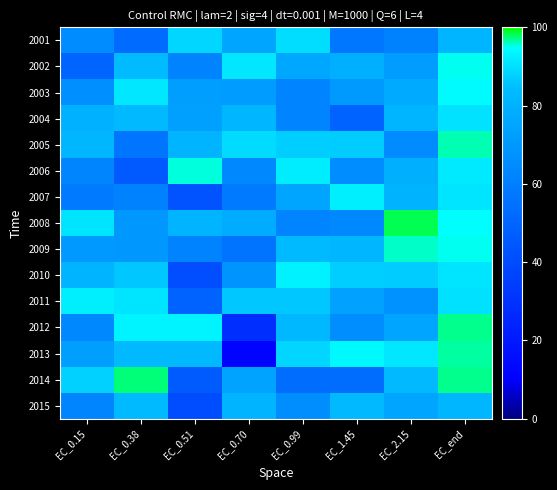

Which series changed the most between EC_0.38 and EC_1.45?

2014